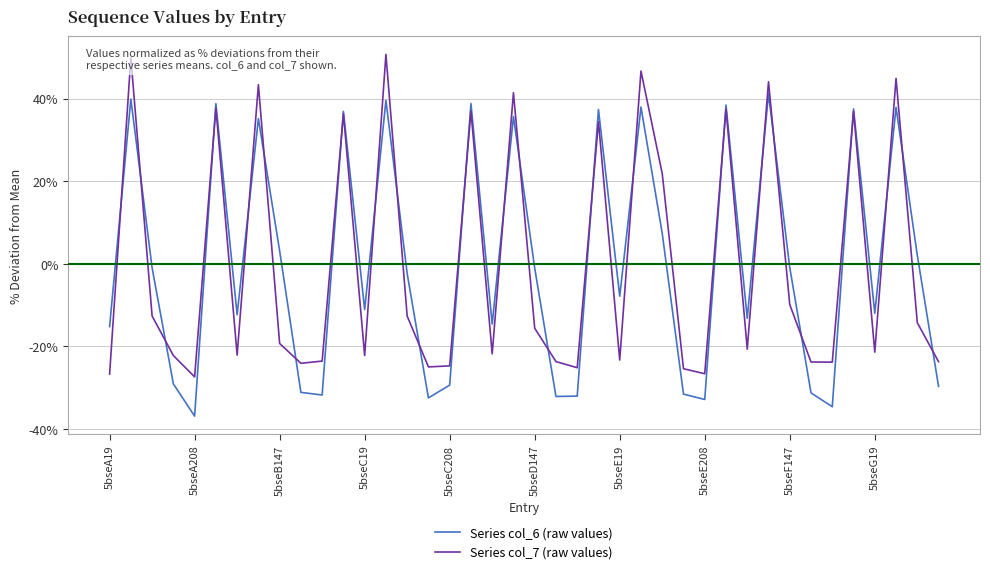

How many lines are shown in the chart?

2